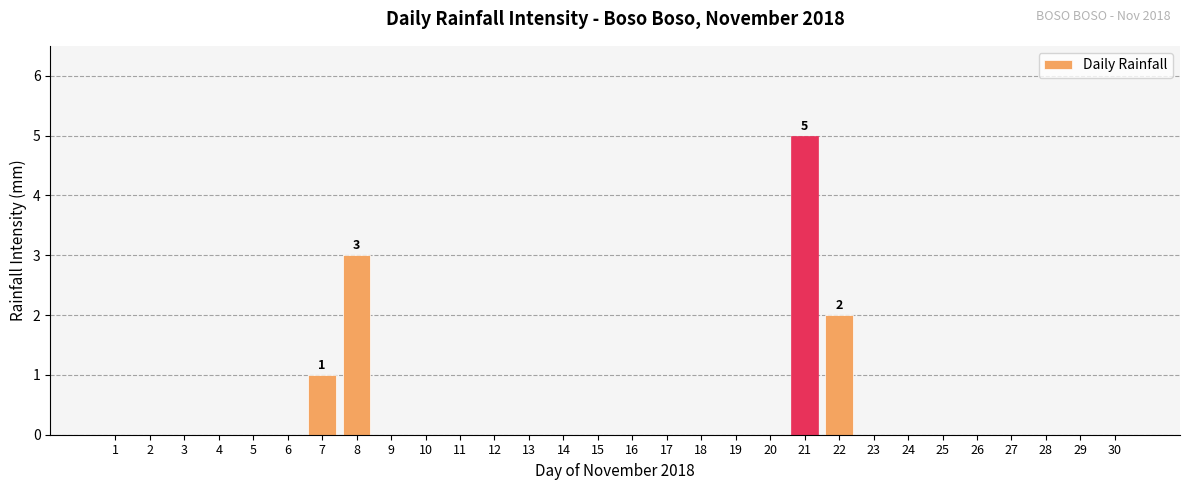

At which category does the chart reach its peak across all series?

21